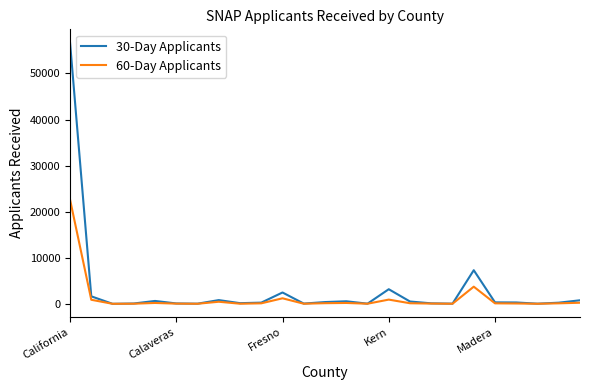

List the series in order of their peak value, lowest first.

60-Day Applicants, 30-Day Applicants